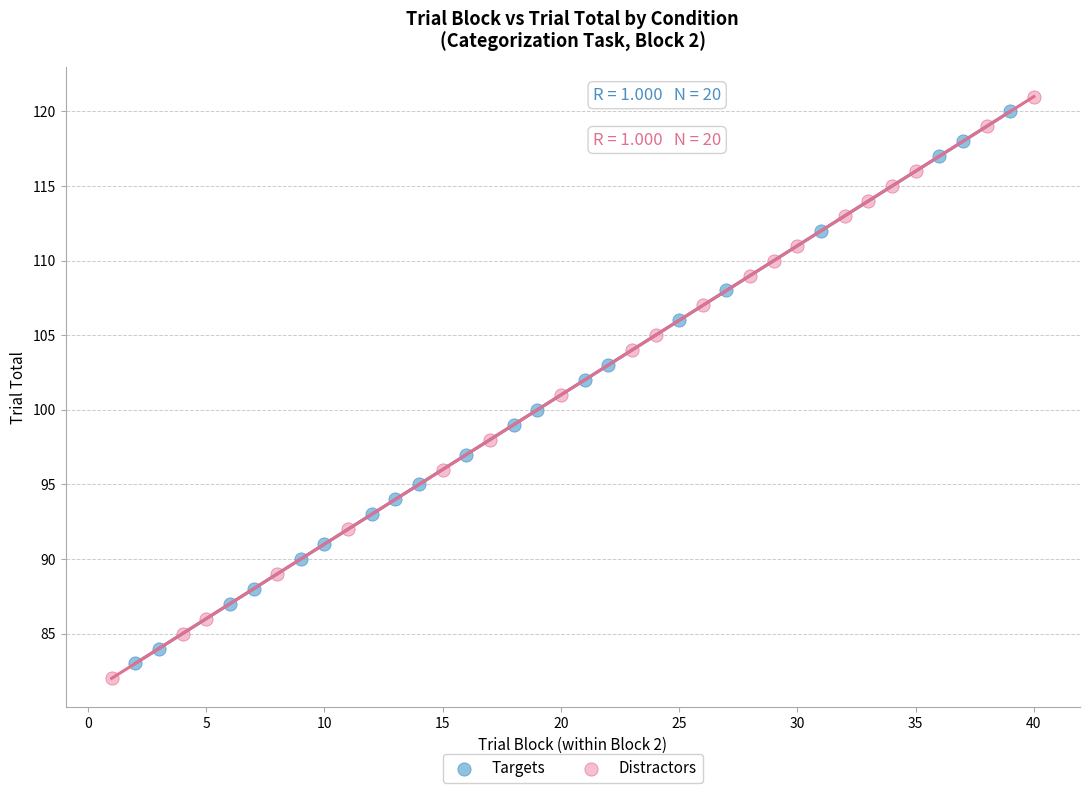

Which series has the largest Y range (max minus min)?

Distractors